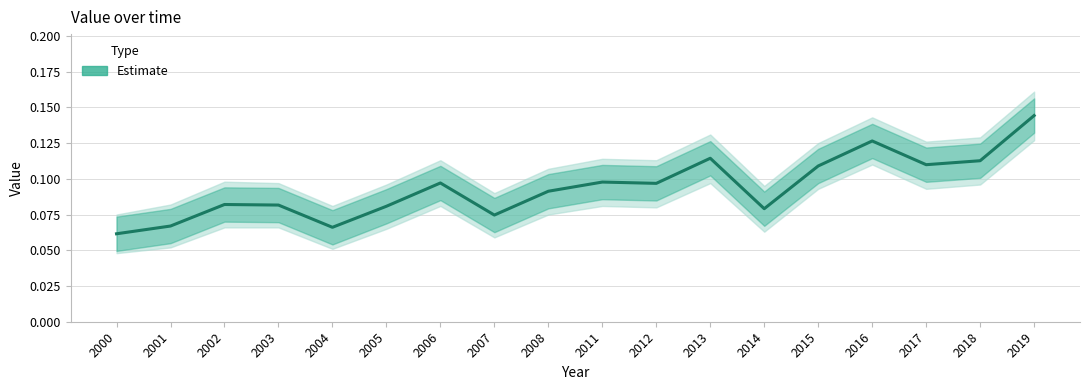

The chart shows a value of 0.1 at 2012. True or false?

True